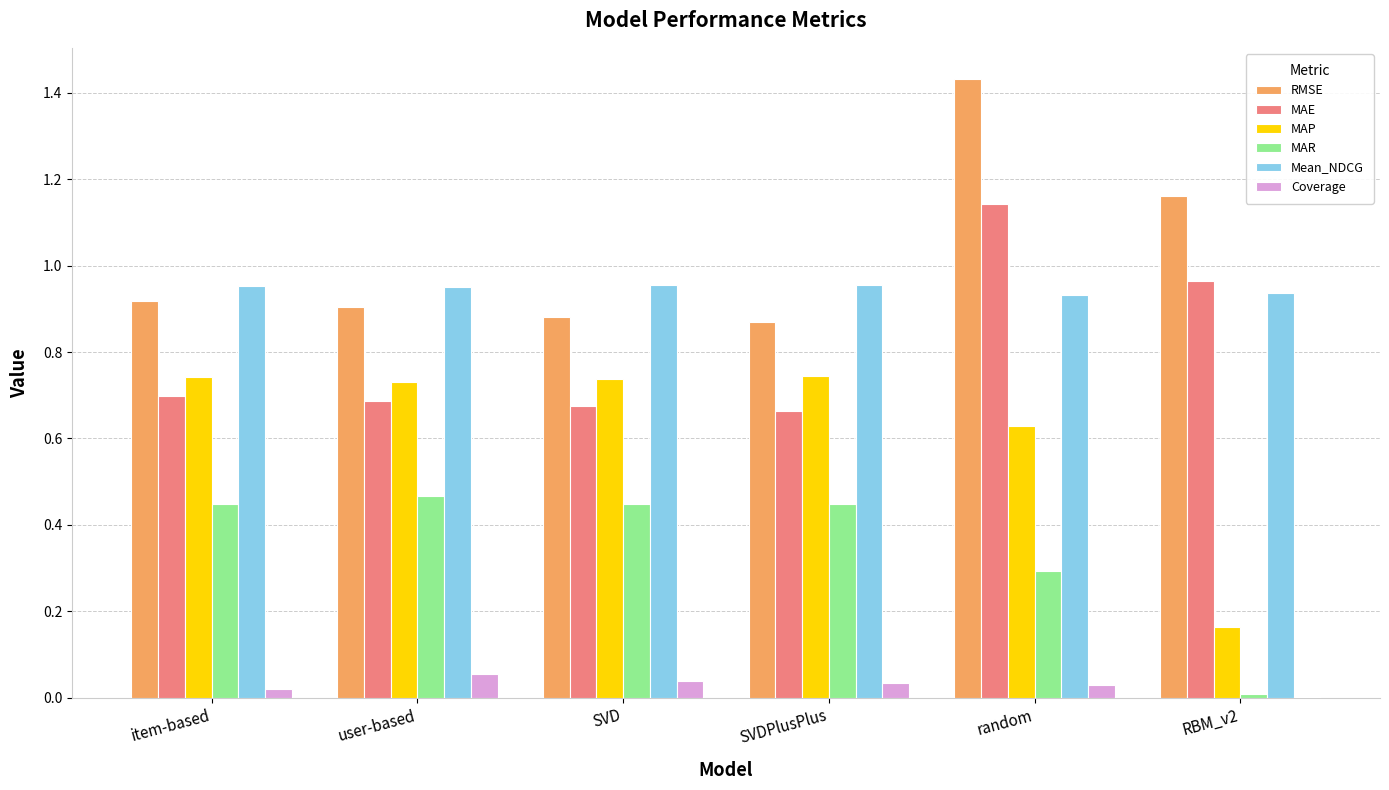

Which category has the highest value in the RMSE series?

random